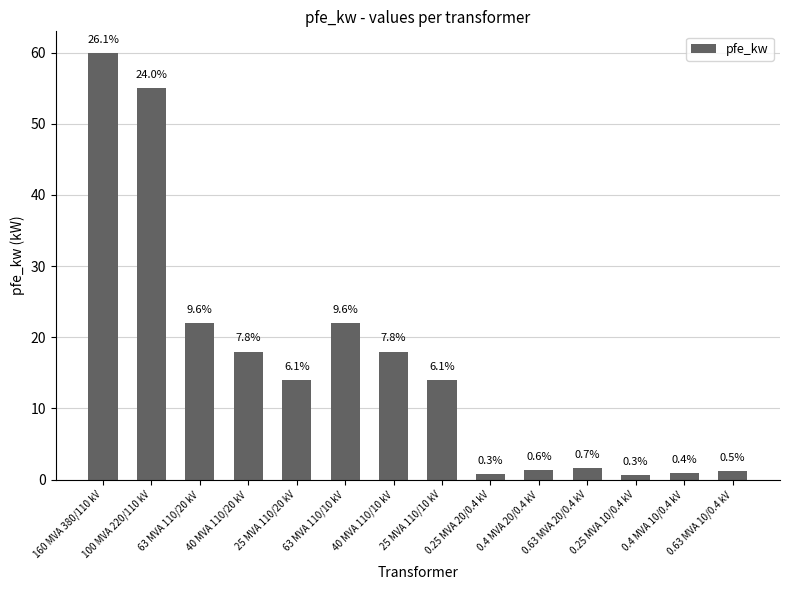

What is the label of the 11th bar from the right?

40 MVA 110/20 kV